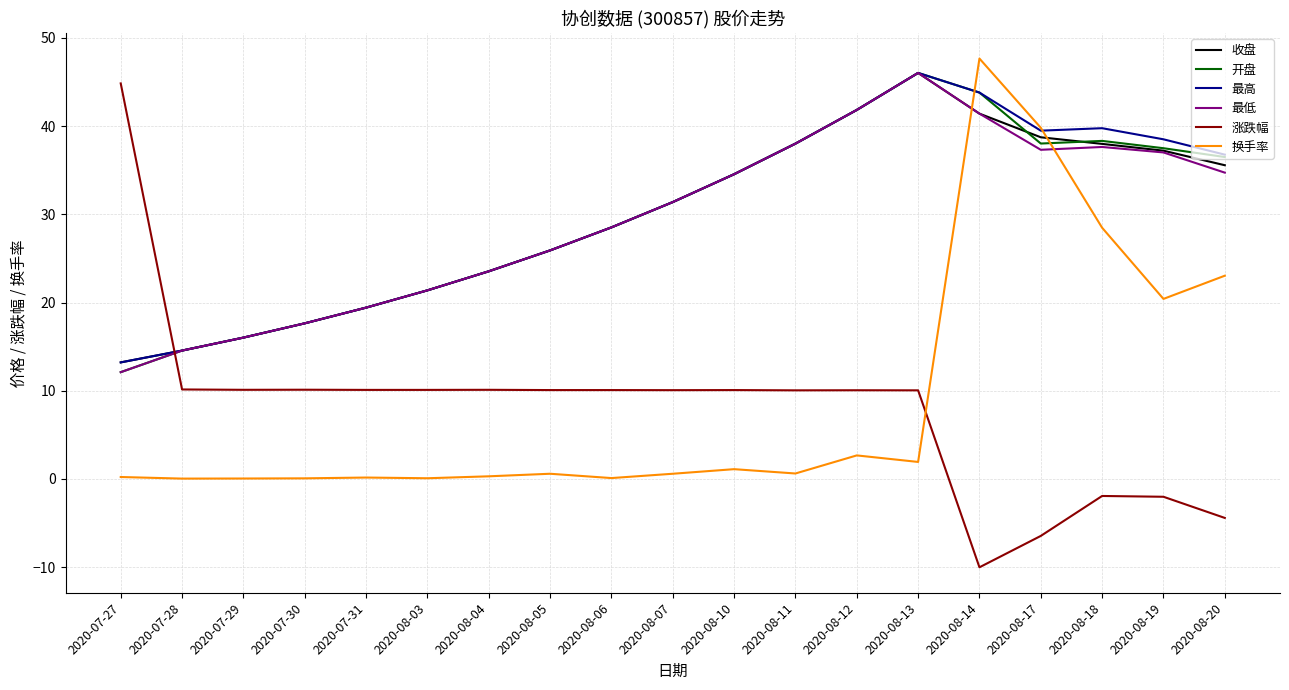

The 开盘 series shows 21.5 at 2020-07-29. True or false?

False